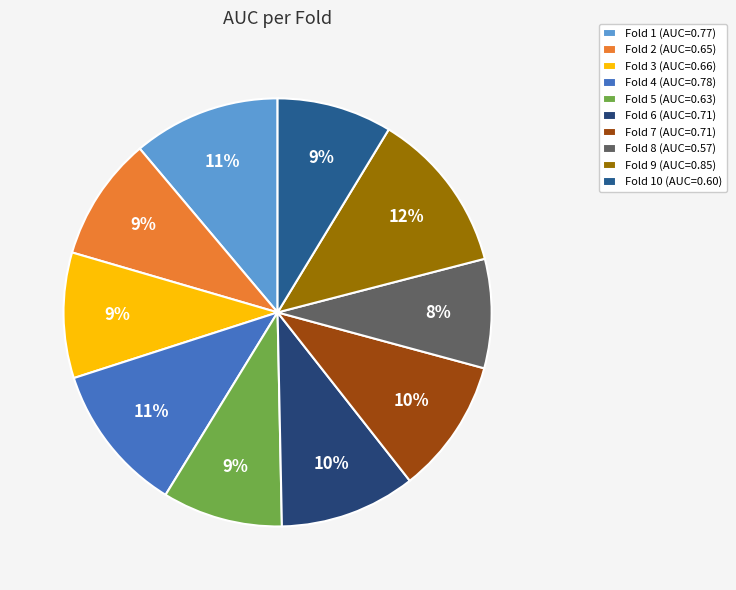

Does any single category account for the majority?

No